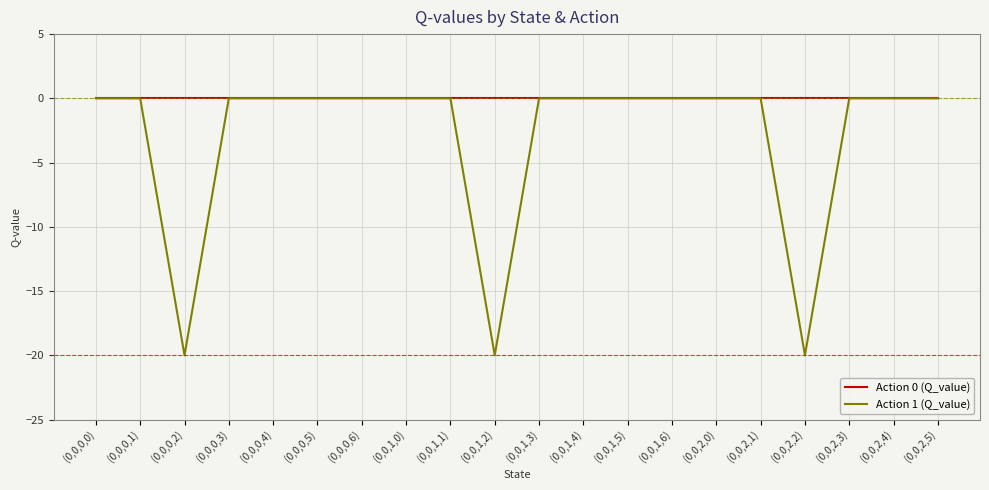

What is the minimum value shown in the chart?

-20.0